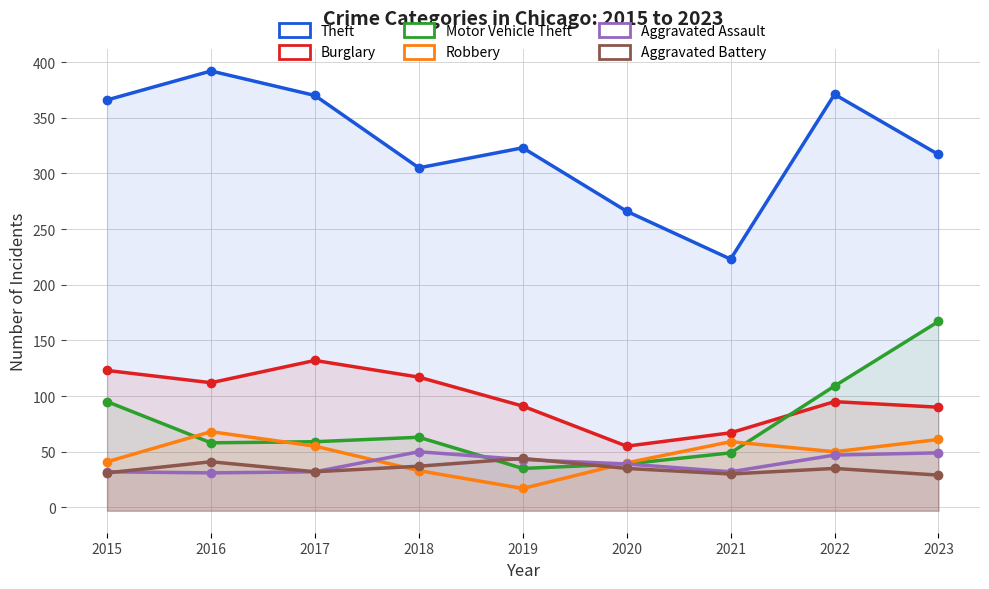

Does the chart display data point markers on the line(s)?

Yes